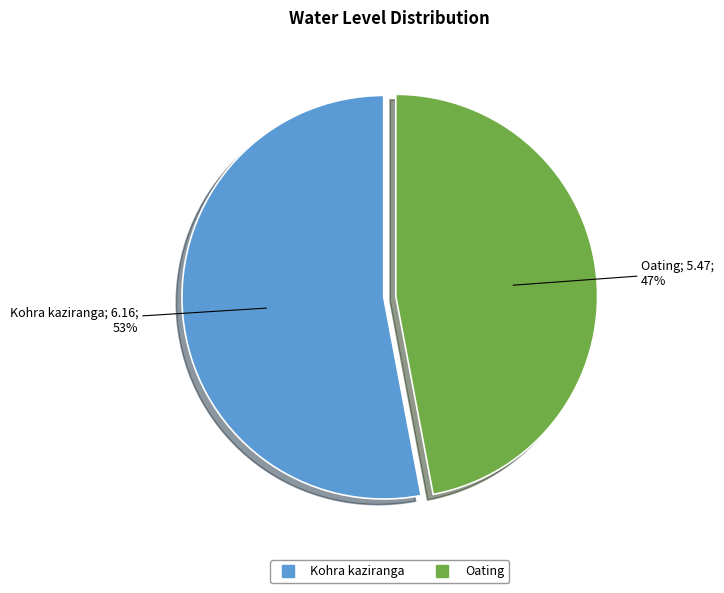

Which slice is the largest?

Kohra kaziranga